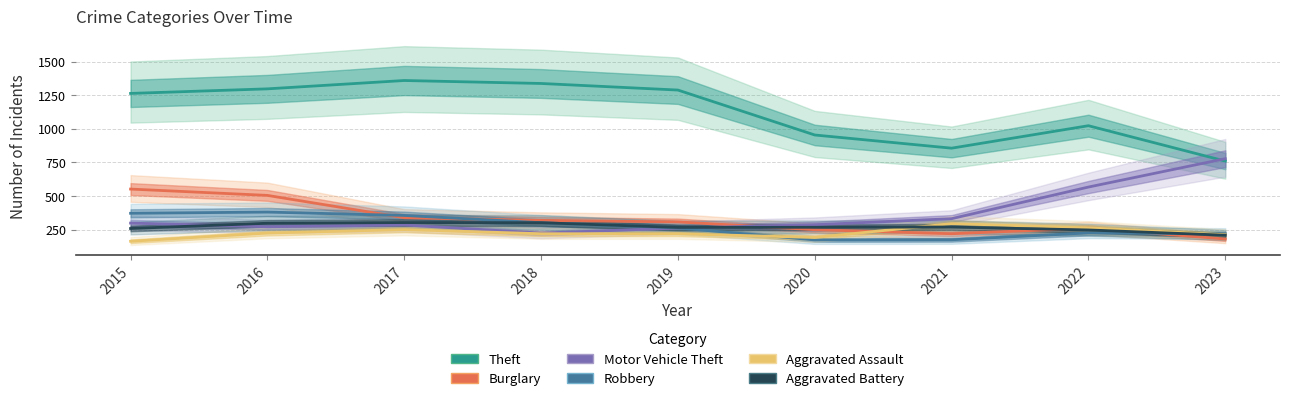

Which label corresponds to the smallest value in the chart?

2015